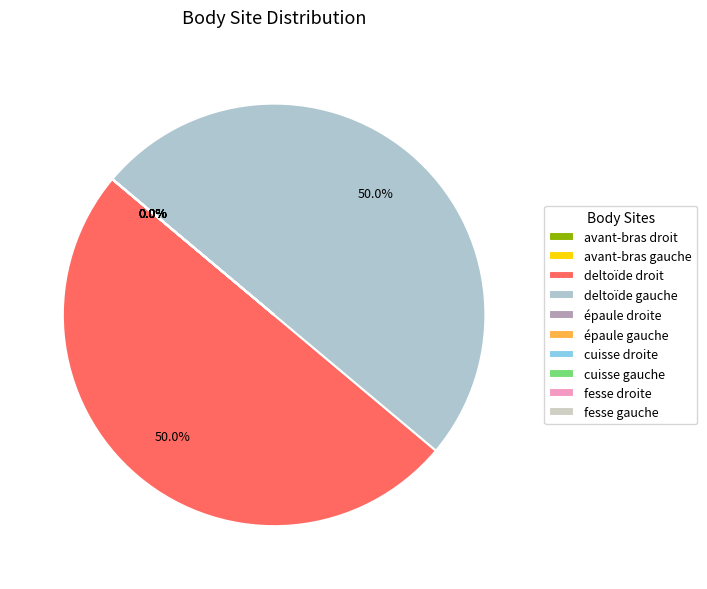

Which has a higher value, deltoïde droit or avant-bras droit?

deltoïde droit